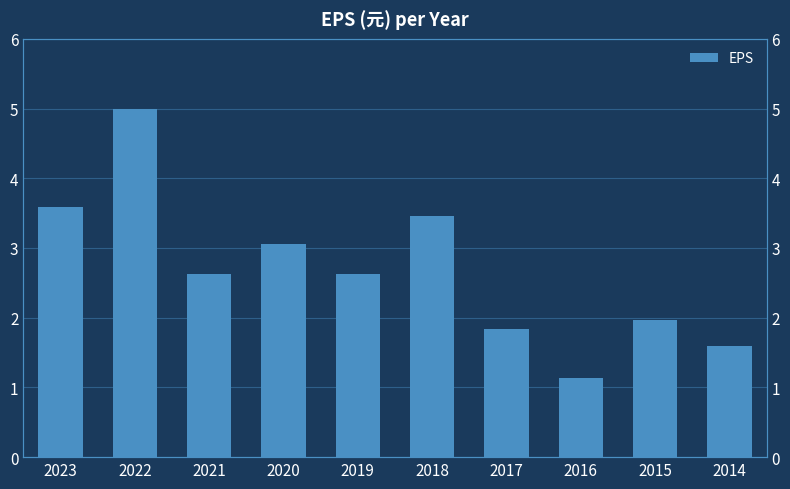

How many data points does each series have?

10